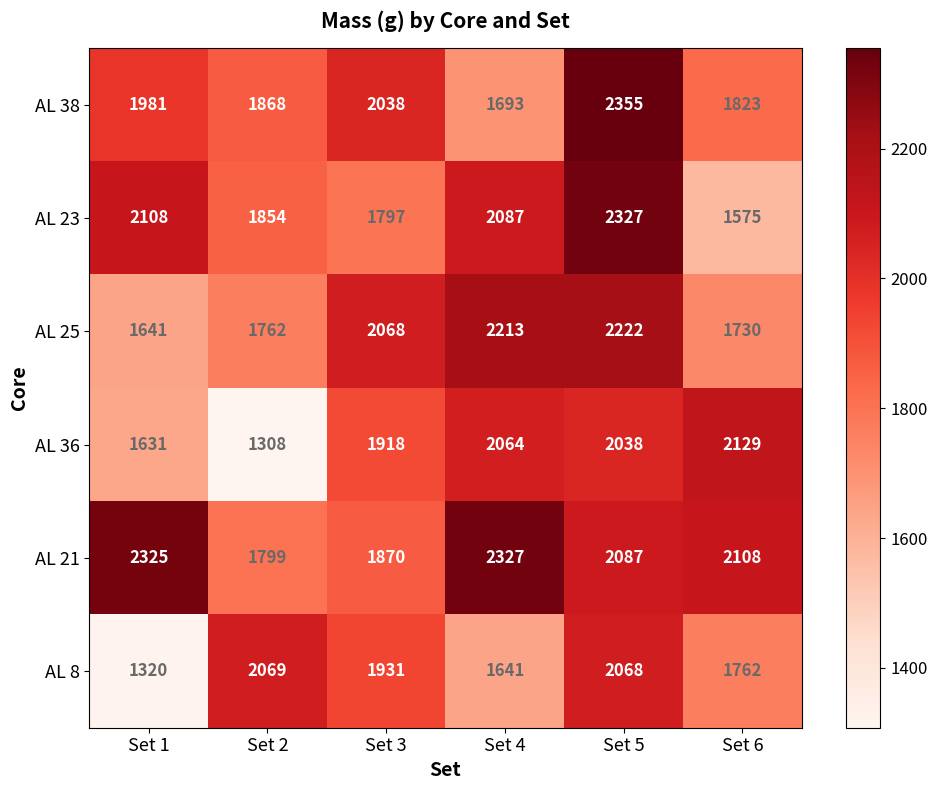

Is the value of AL 8 at Set 5 greater than the value of AL 36 at Set 1?

Yes